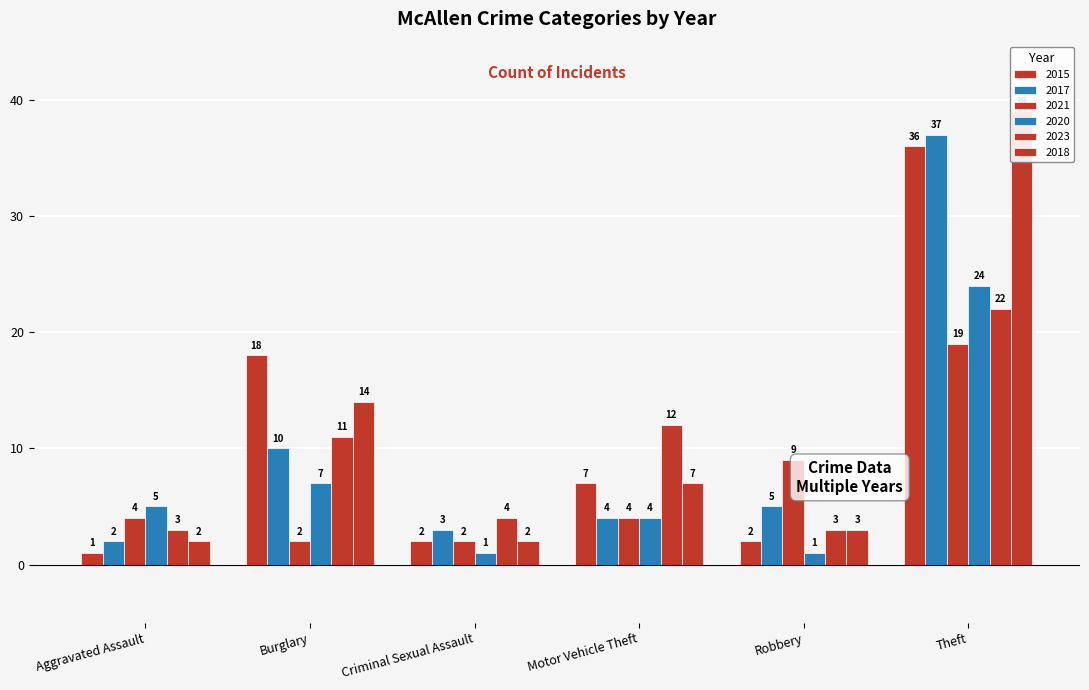

Which label corresponds to the smallest value in the chart?

Aggravated Assault